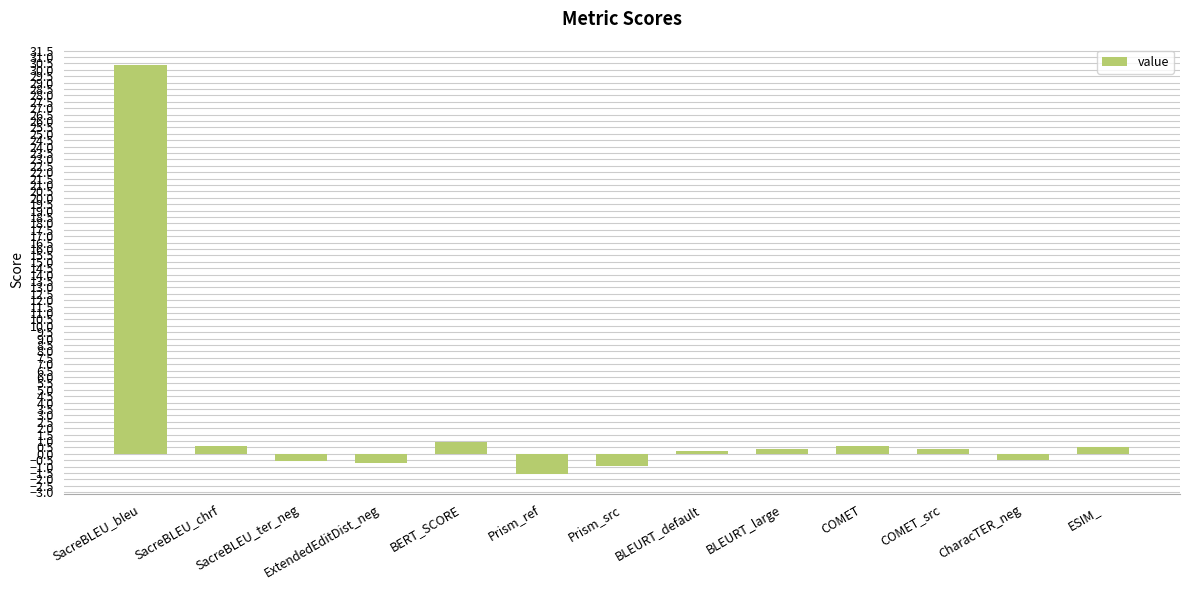

How many data points does each series have?

13